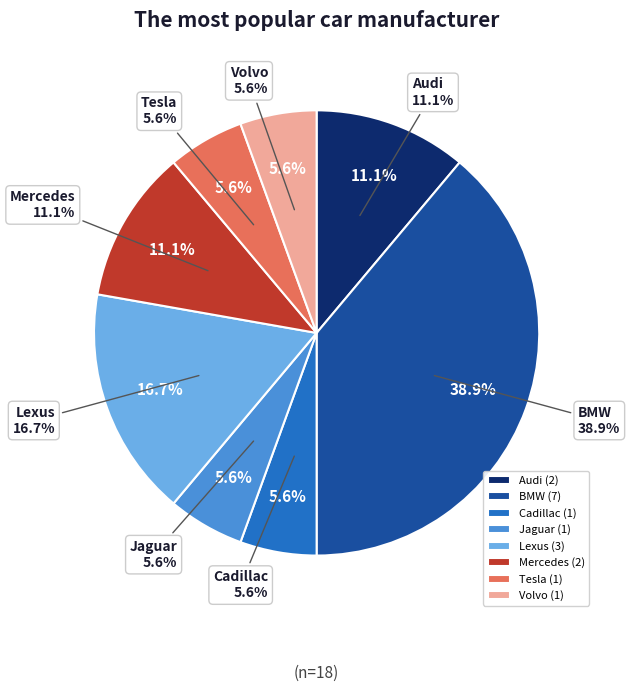

How much of the chart is everything except BMW?

61.1%